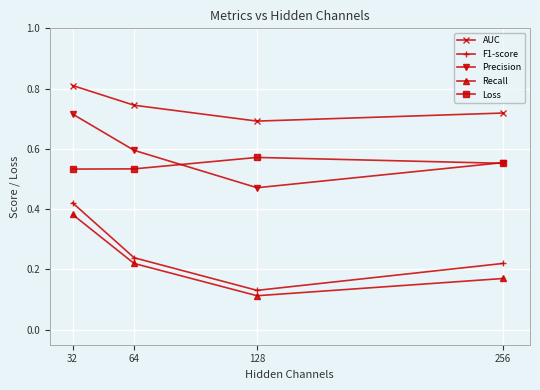

Is it true that AUC equals 1.1 at 128?

False